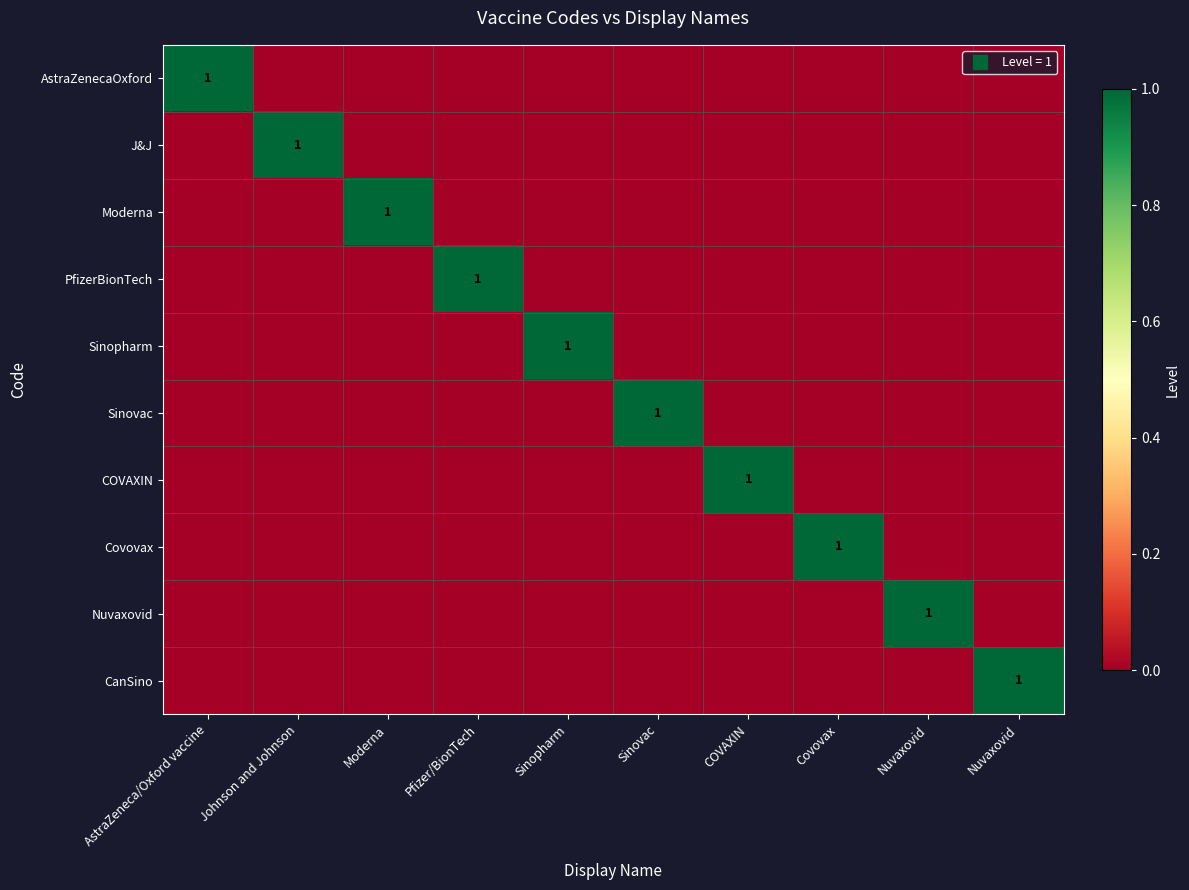

The CanSino series shows 1 at AstraZeneca/Oxford vaccine. True or false?

False